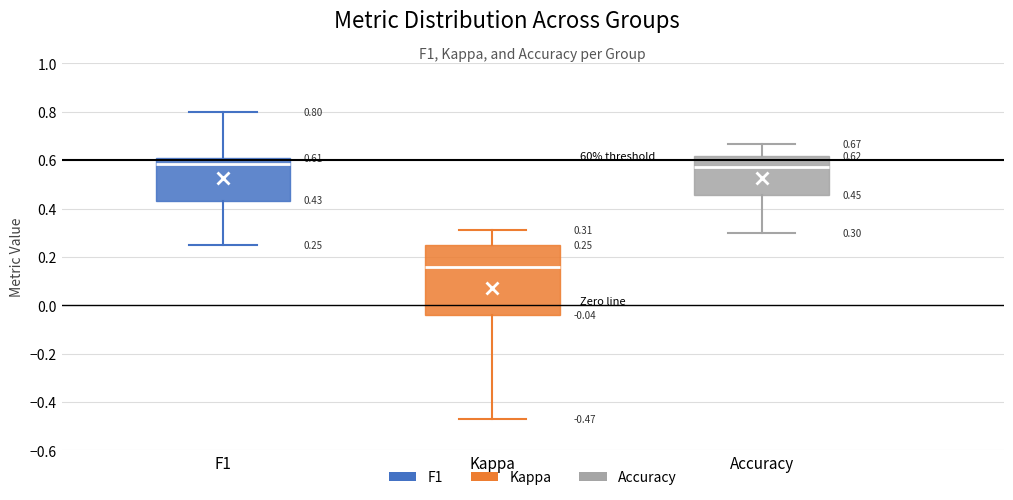

Comparing the boxes themselves (not the whiskers), which one is the tallest?

Kappa